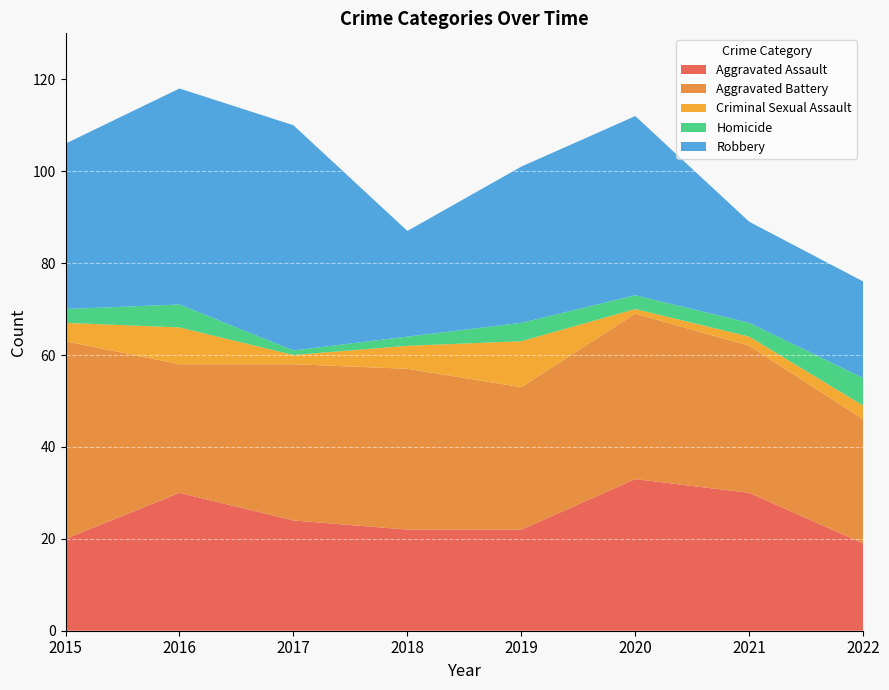

Reading right to left, transcribe all the data shown in this chart.

Aggravated Assault: 19	30	33	22	22	24	30	20
Aggravated Battery: 27	32	36	31	35	34	28	43
Criminal Sexual Assault: 3	2	1	10	5	2	8	4
Homicide: 6	3	3	4	2	1	5	3
Robbery: 21	22	39	34	23	49	47	36